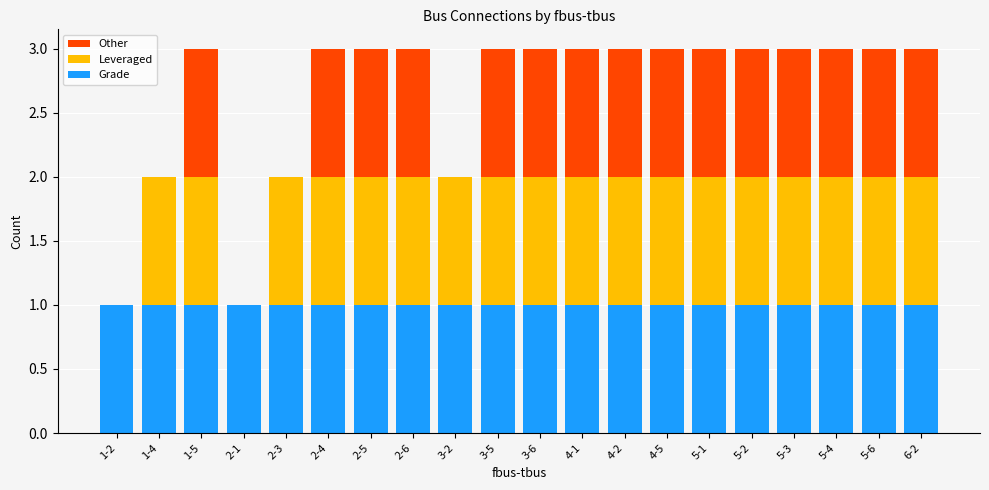

How many data points does each series have?

20